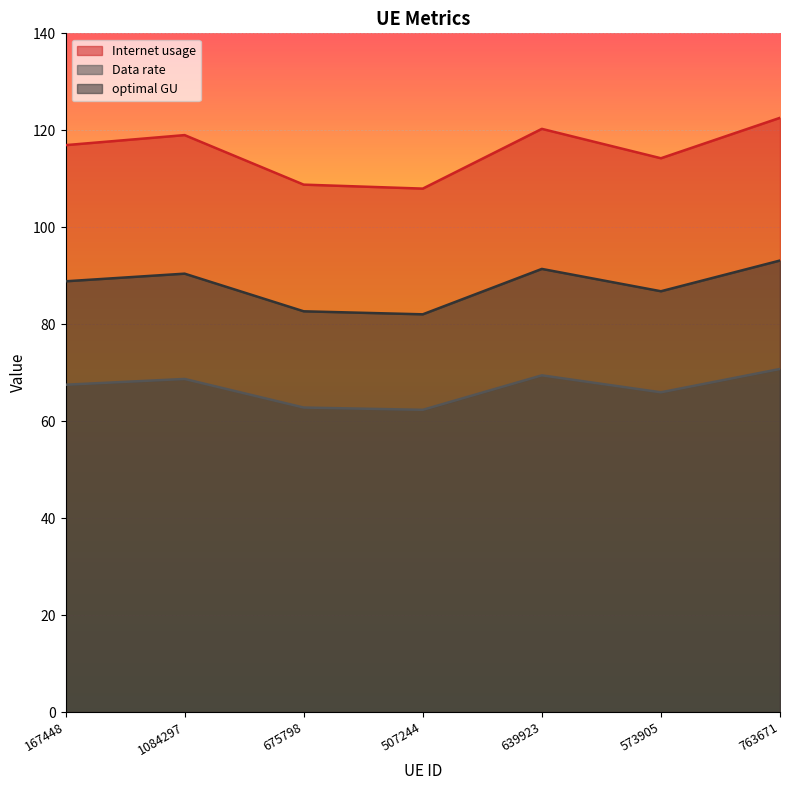

What is the highest value of the Data rate series?

70.8